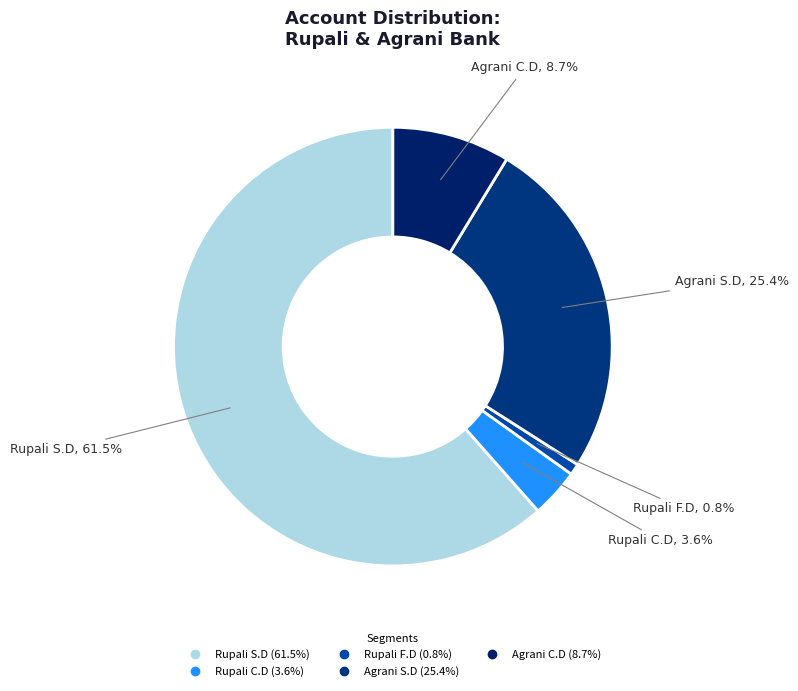

How many slices are in this pie chart?

5